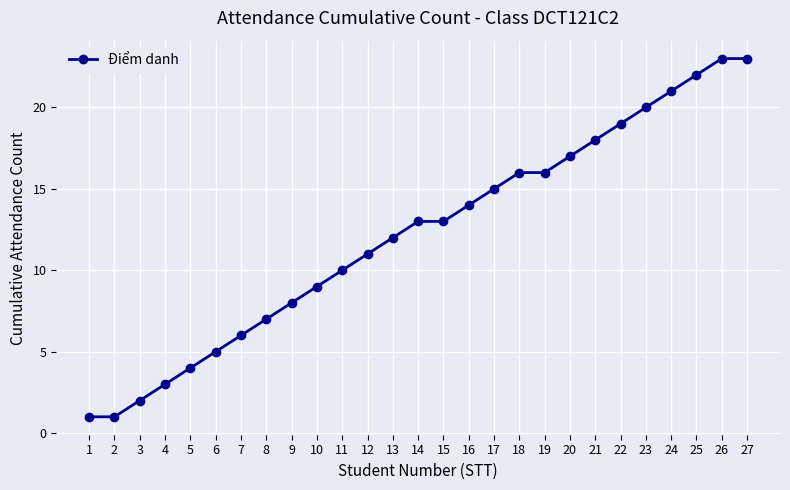

How many data points does each series have?

27